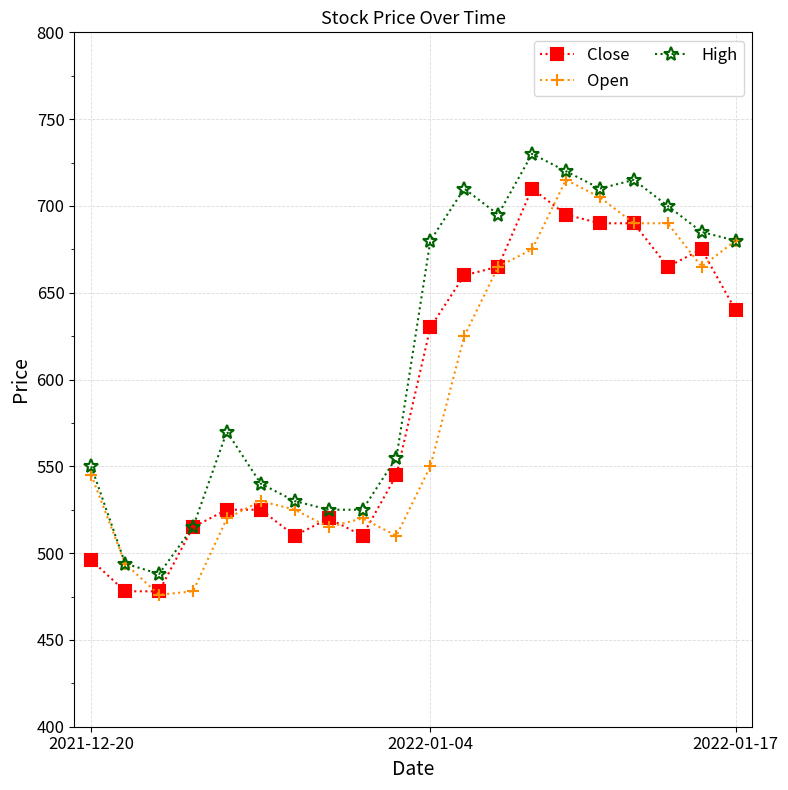

True or false: Close and Open intersect in this chart.

True